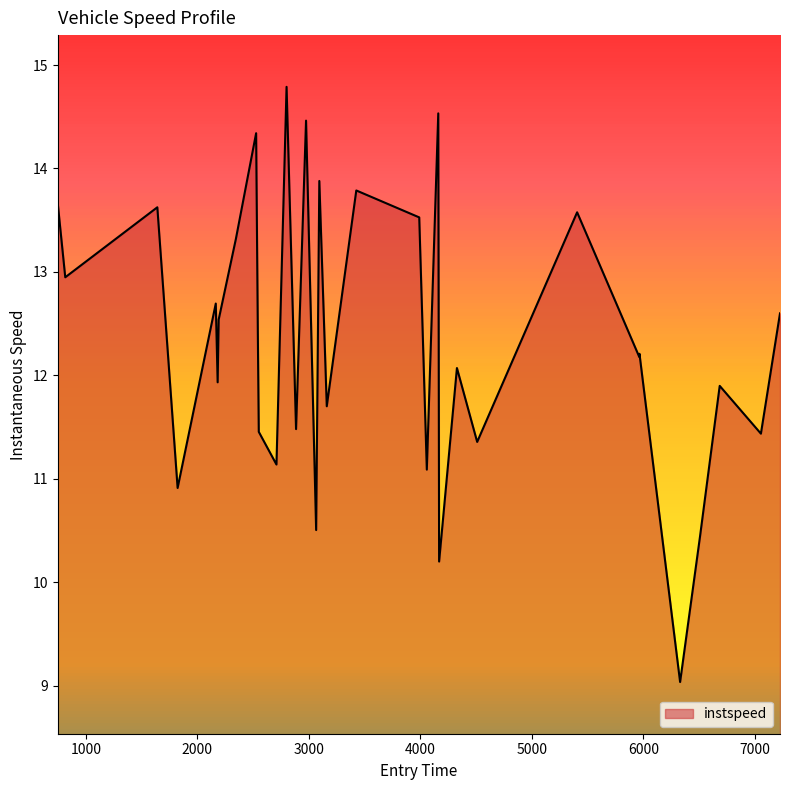

What is the maximum value shown in the chart?

14.8